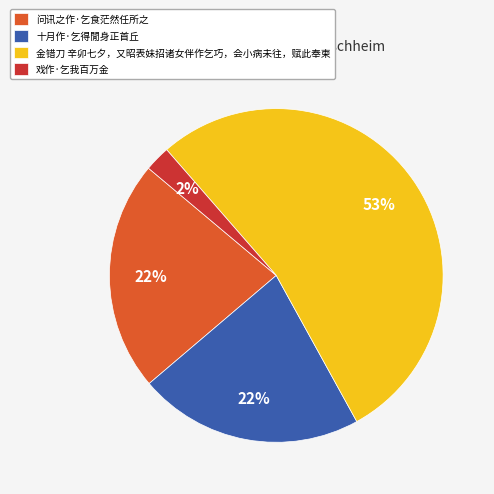

True or false: 金错刀 辛卯七夕，又昭表妹招诸女伴作乞巧，会小病未往，赋此奉柬 accounts for 65% of the total.

False